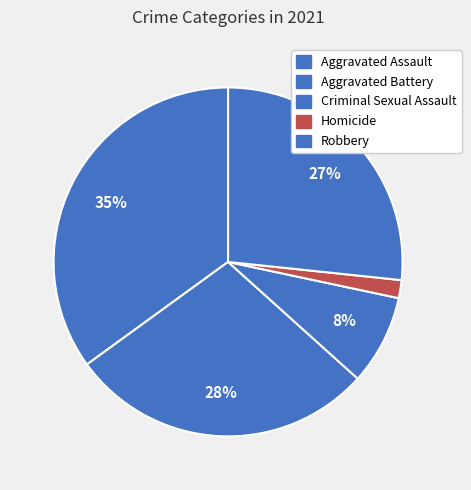

To the nearest percent, what is the combined percentage of Homicide and Robbery?

28%